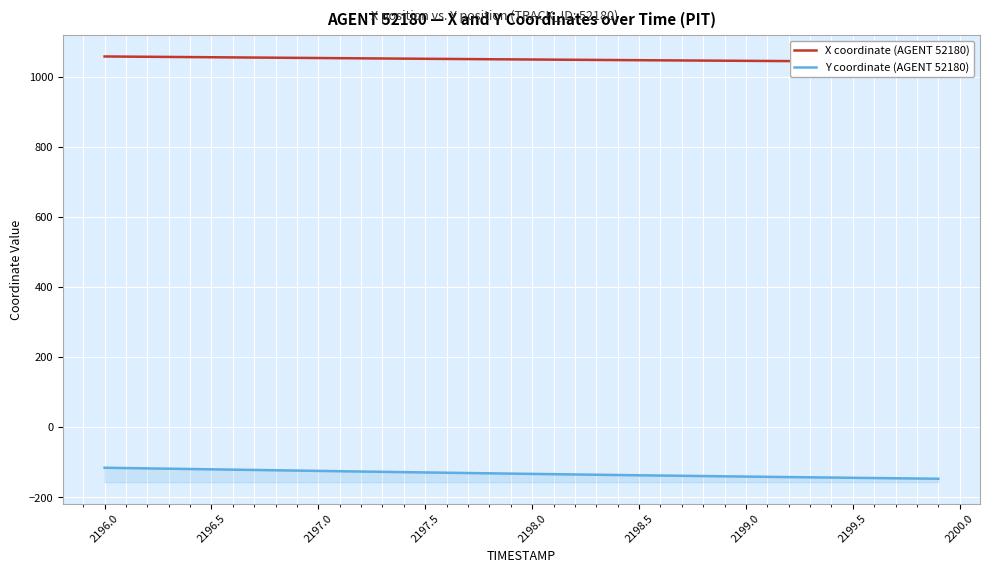

Rank the series at 2196.5 from lowest to highest value.

Y coordinate (AGENT 52180), X coordinate (AGENT 52180)